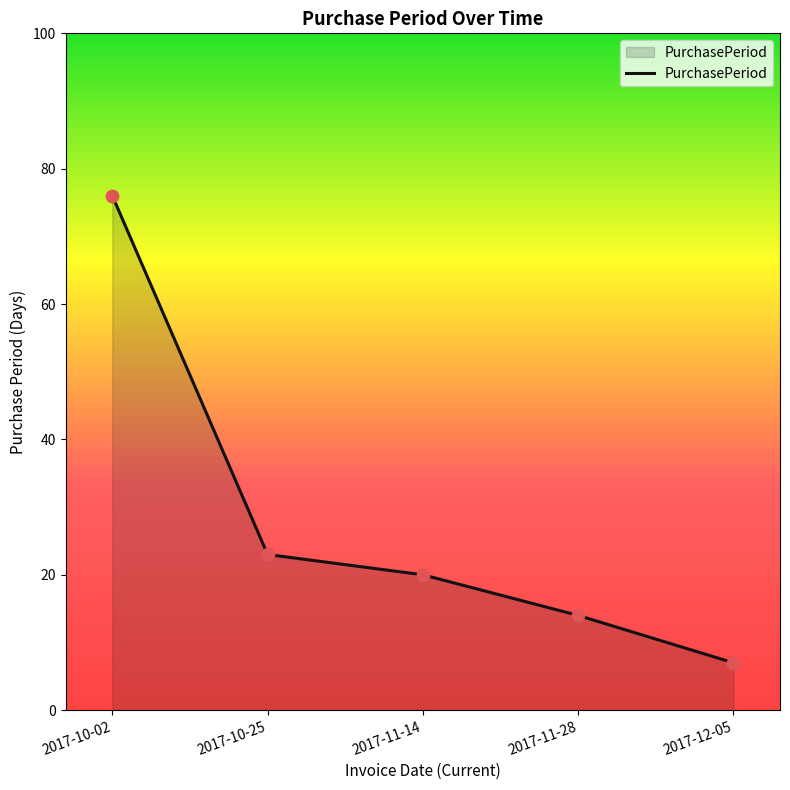

What is the change in value from 2017-11-28 to 2017-12-05?

-7